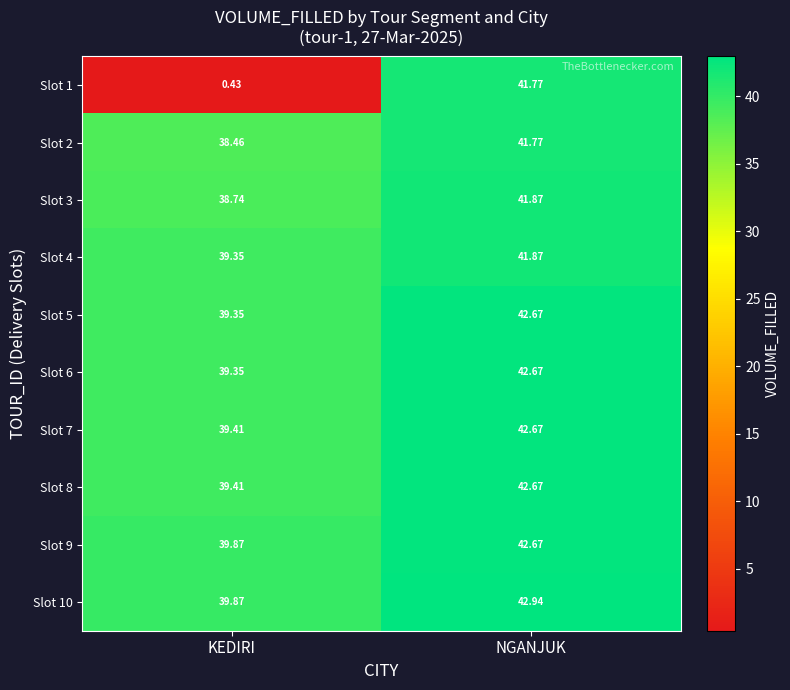

Which category has the lowest value in the Slot 7 series?

KEDIRI